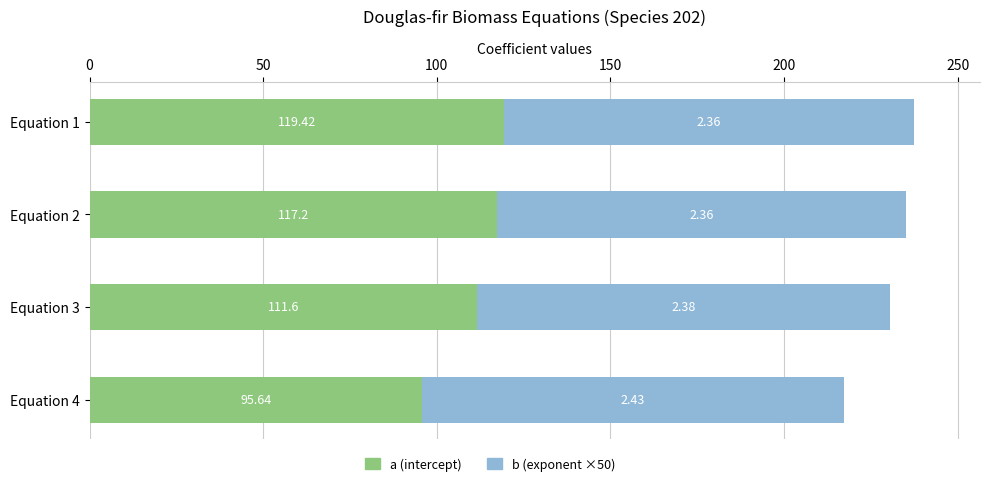

What is the total value across all series at Equation 1?

237.4